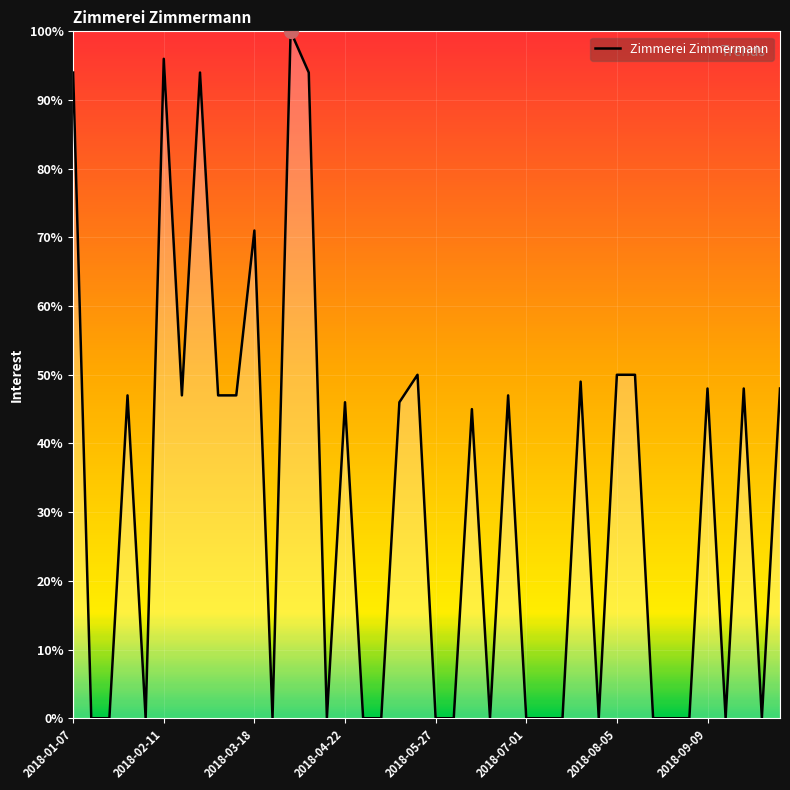

What is the difference between the maximum and minimum values?

100